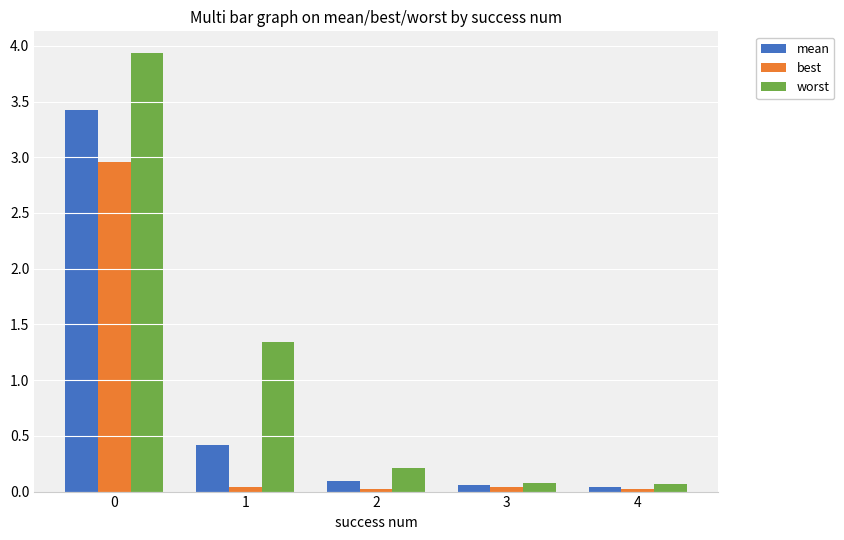

True or false: mean has a value of 3.4 at 0.

True